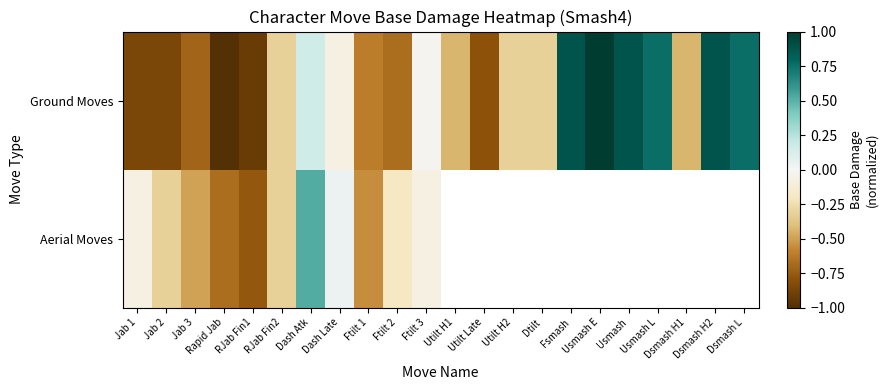

What is the sum of the Ground Moves values at Dtilt and Dsmash L?

0.4